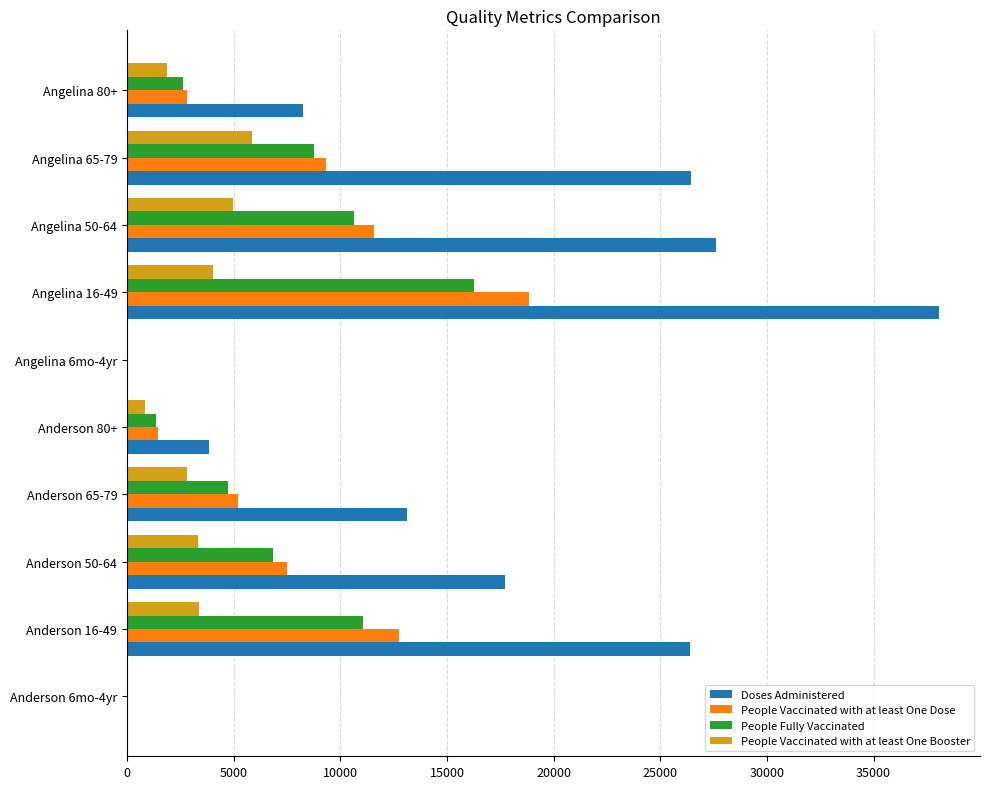

Which series has the largest total across all categories?

Doses Administered